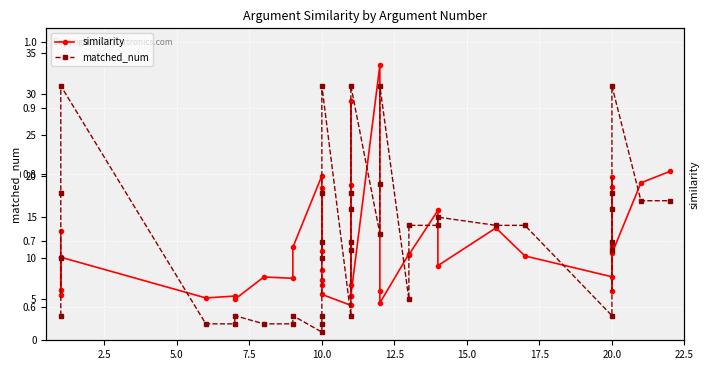

What is the label of the 17th point from the left?

10.0